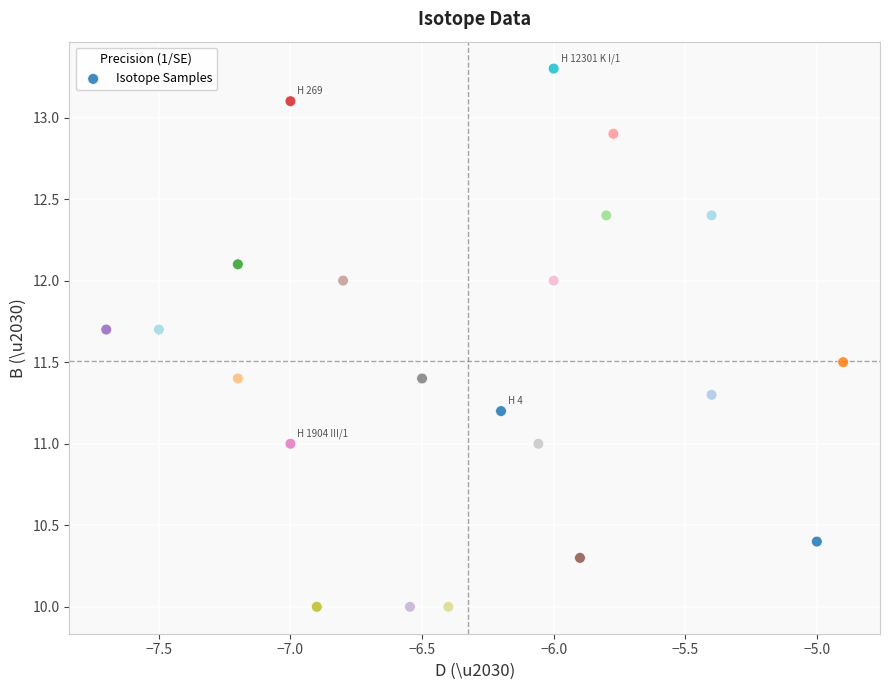

What is the range of X values (max minus min)?

2.8